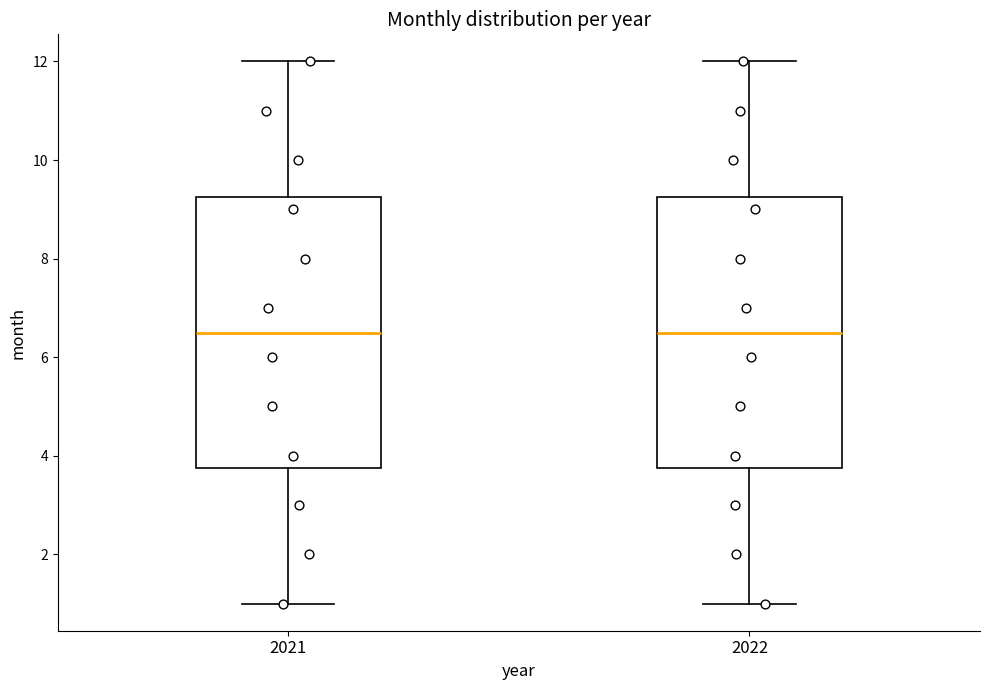

Where does the lower whisker of the box at x = 2022 end on the y-axis? The values are not printed on the chart, so give them approximately, as read against the axis.

1.0